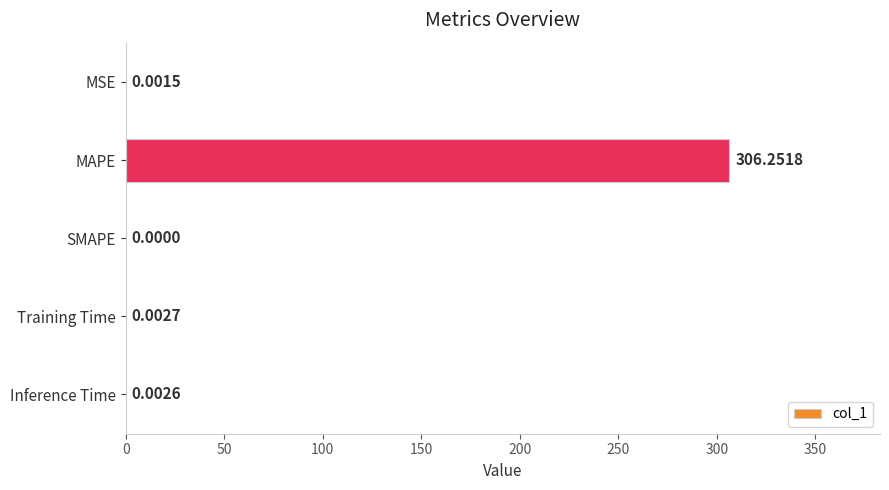

At which category does the chart reach its peak across all series?

MAPE